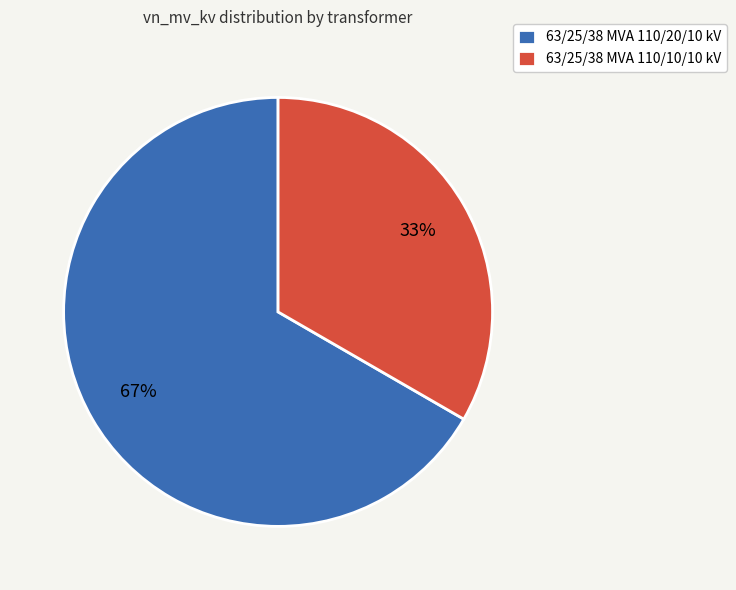

Is there a majority slice in this chart?

Yes